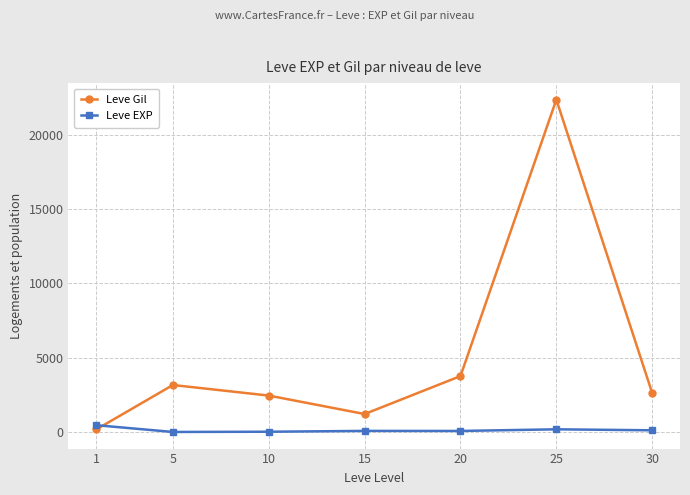

What is the smallest value displayed?

14